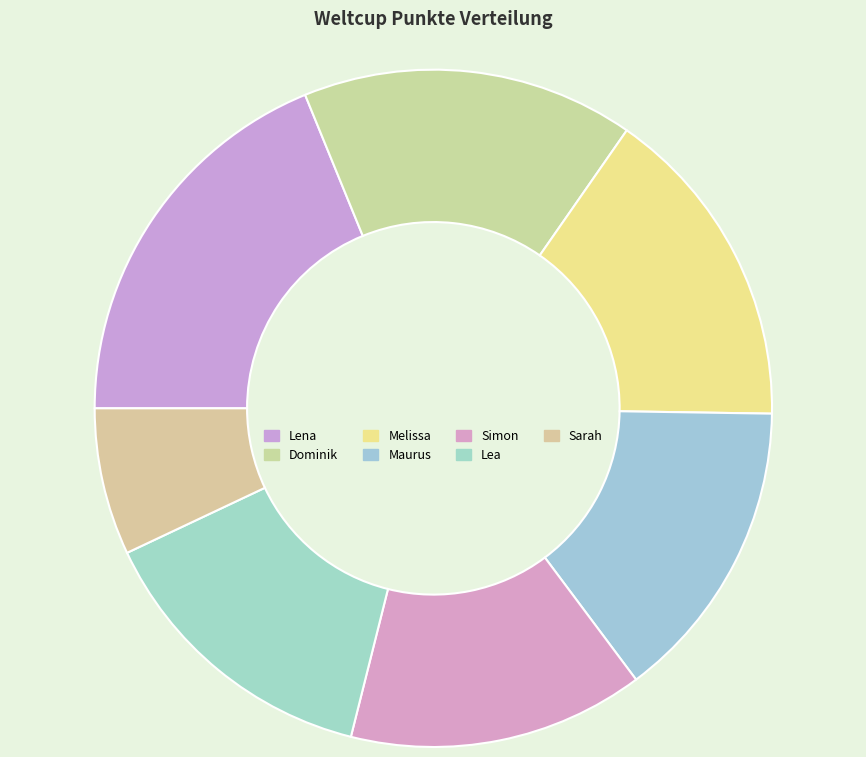

Rank the categories by value from lowest to highest.

Sarah, Lea, Simon, Maurus, Melissa, Dominik, Lena